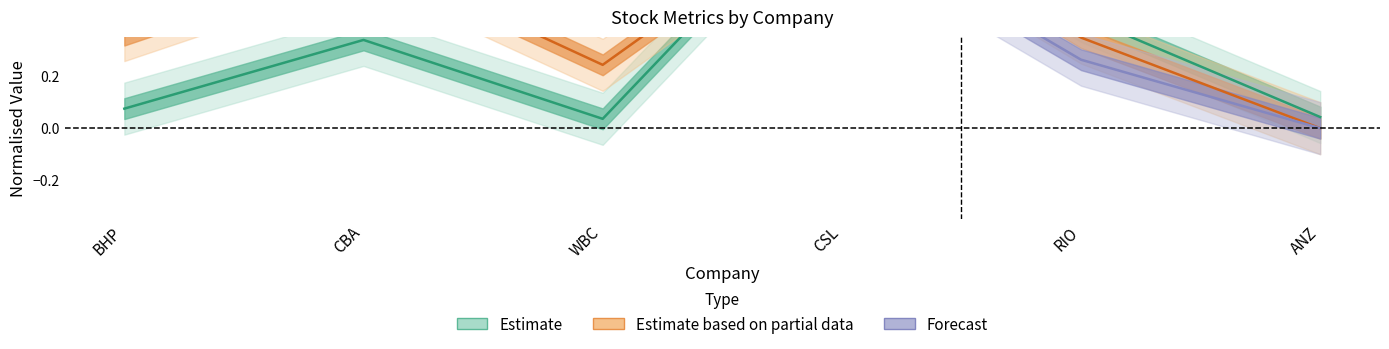

Reading left to right, transcribe all the data shown in this chart.

Estimate: BHP=0.1	CBA=0.3	WBC=0.0	CSL=1.0	RIO=0.4	ANZ=0.0
Estimate based on partial data: BHP=0.4	CBA=0.7	WBC=0.2	CSL=0.9	RIO=0.3	ANZ=0.0
Forecast: BHP=0.6	CBA=1.0	WBC=0.5	CSL=0.8	RIO=0.3	ANZ=0.0